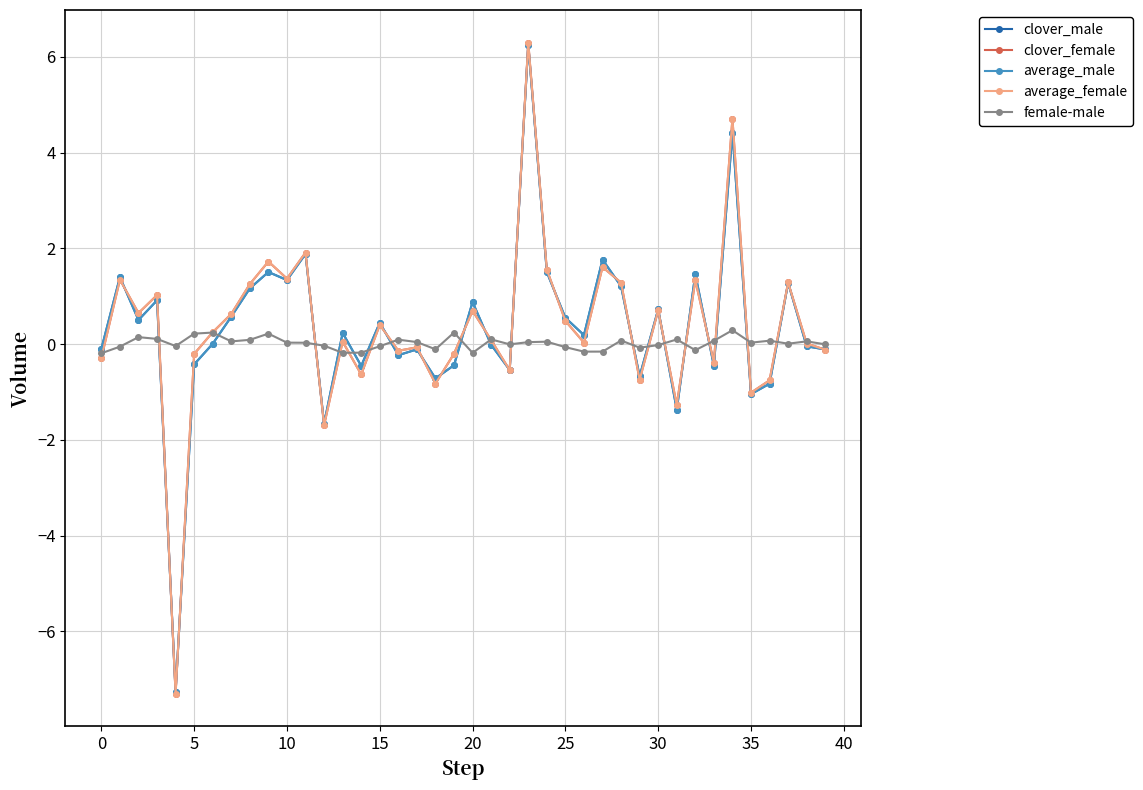

What is the value of the average_female point at the 26th from the left?

0.5